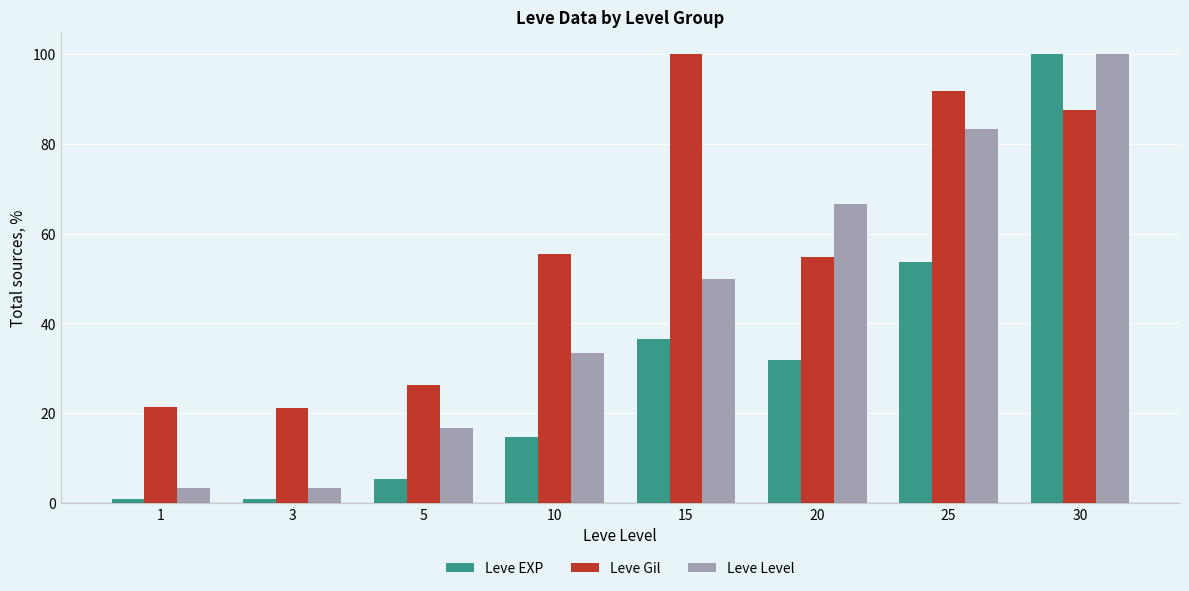

Is the value of Leve EXP at 1 greater than the value of Leve Level at 30?

No